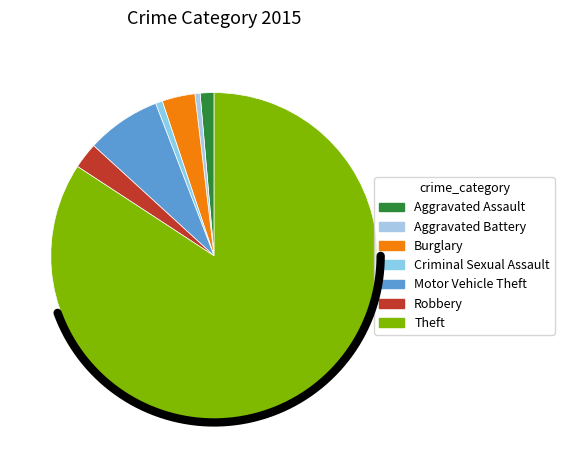

What percentage is NOT represented by Criminal Sexual Assault?

99.3%